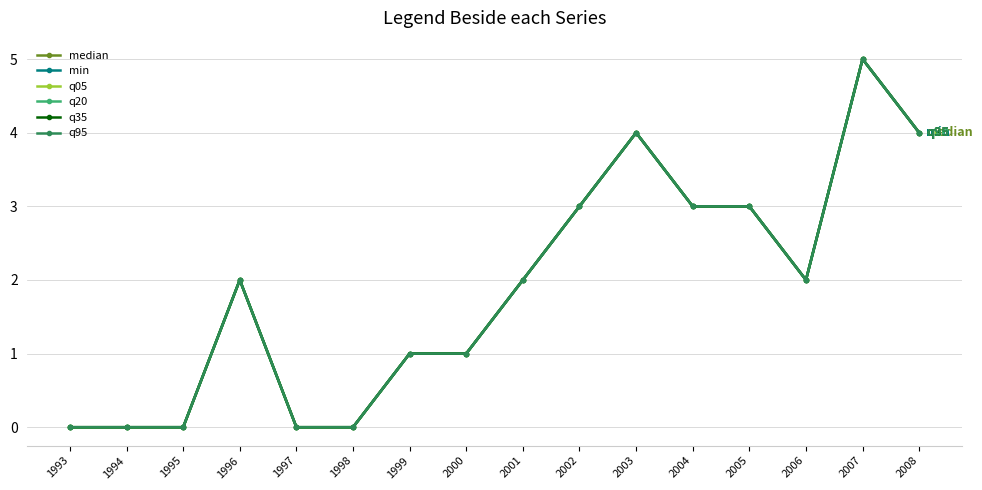

Reading right to left, what are all the values shown in this chart?

median: 4	5	2	3	3	4	3	2	1	1	0	0	2	0	0	0
min: 4	5	2	3	3	4	3	2	1	1	0	0	2	0	0	0
q05: 4	5	2	3	3	4	3	2	1	1	0	0	2	0	0	0
q20: 4	5	2	3	3	4	3	2	1	1	0	0	2	0	0	0
q35: 4	5	2	3	3	4	3	2	1	1	0	0	2	0	0	0
q95: 4	5	2	3	3	4	3	2	1	1	0	0	2	0	0	0